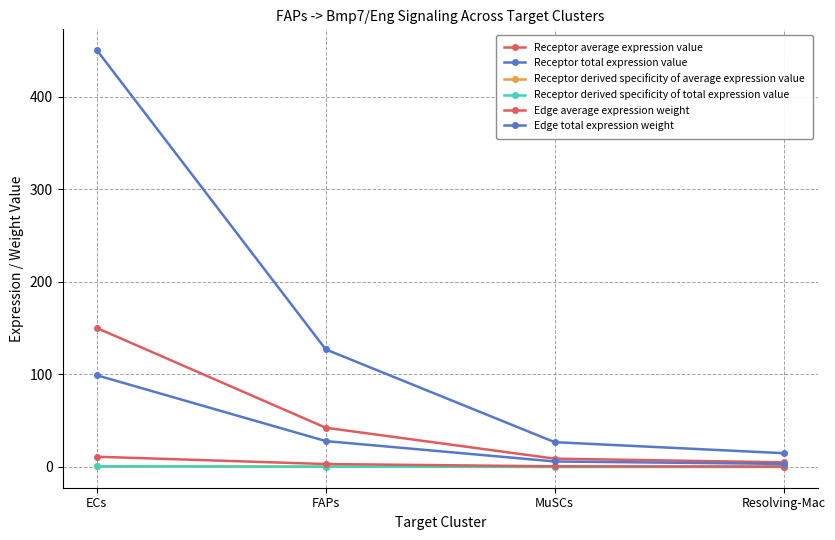

Between Resolving-Mac and FAPs, which is larger?

FAPs